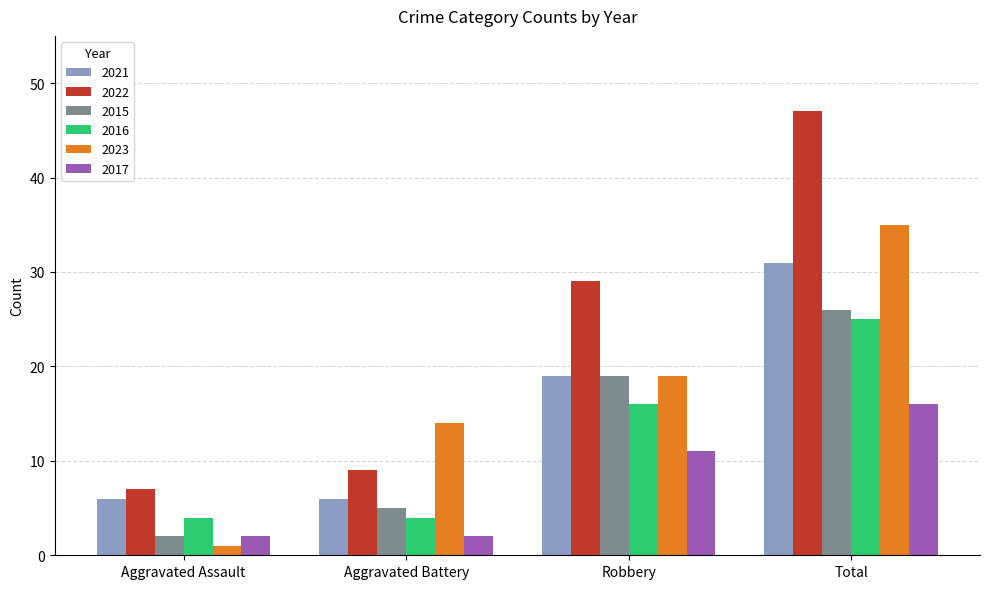

Reading right to left, transcribe all the data shown in this chart.

2021: 31	19	6	6
2022: 47	29	9	7
2015: 26	19	5	2
2016: 25	16	4	4
2023: 35	19	14	1
2017: 16	11	2	2